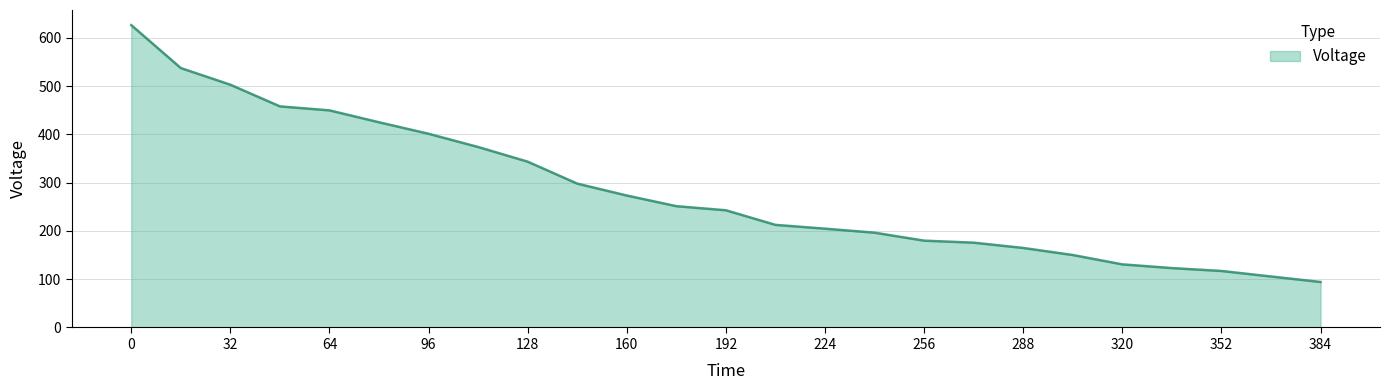

What is the difference between the second highest and minimum values?

443.0